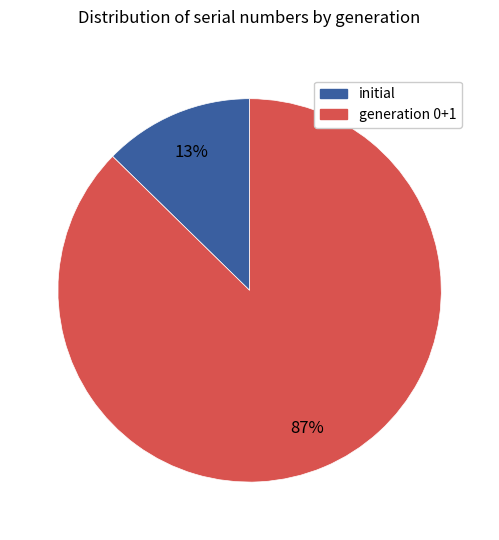

Is there a majority slice in this chart?

Yes